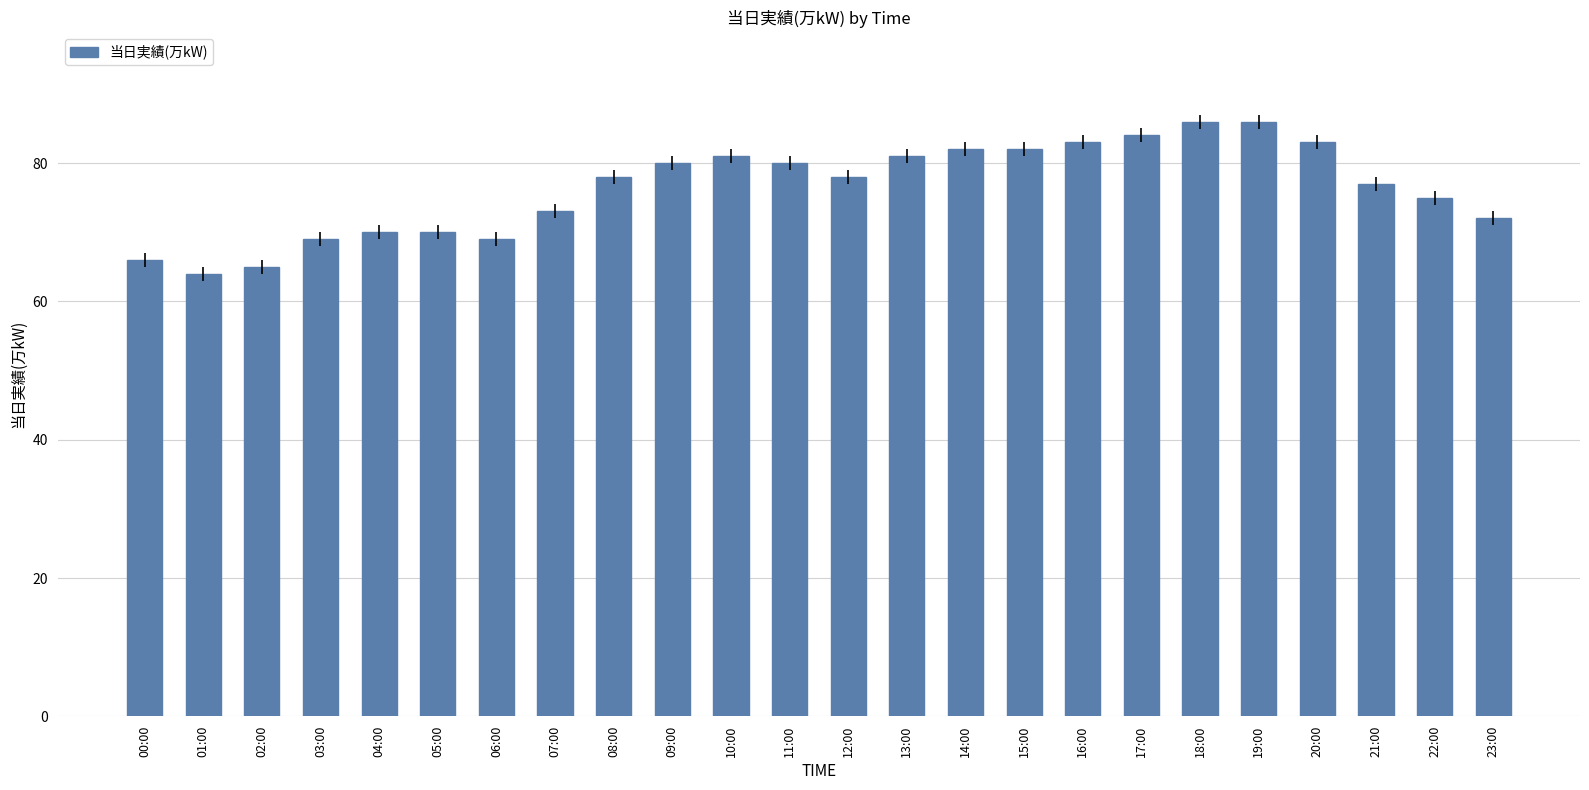

Reading left to right, transcribe all the data shown in this chart.

66	64	65	69	70	70	69	73	78	80	81	80	78	81	82	82	83	84	86	86	83	77	75	72